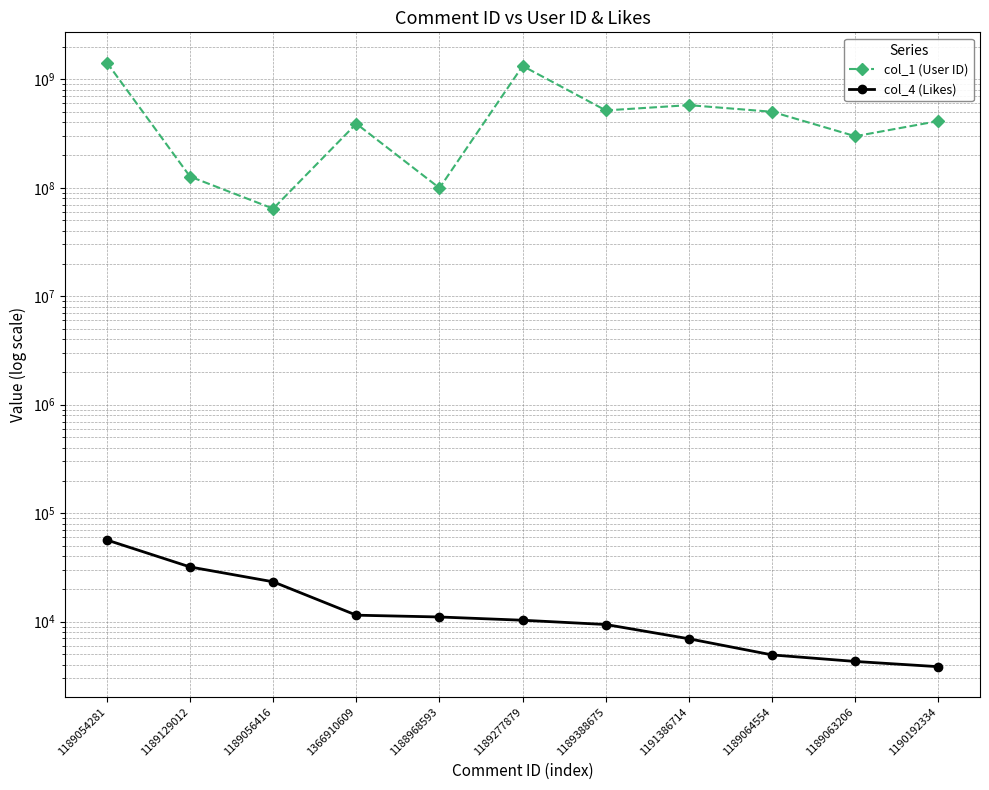

What is the spread (max minus min) of values at 1188968593?

99473171